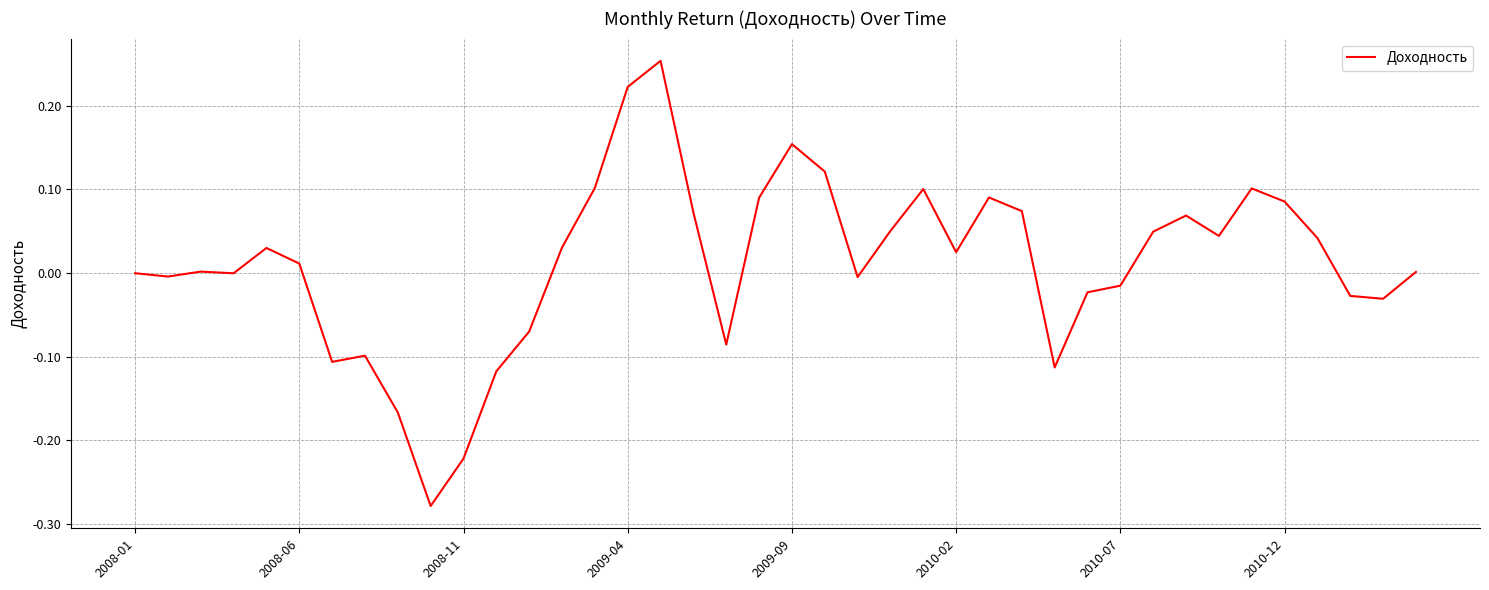

What is the difference between the maximum and minimum values?

0.5